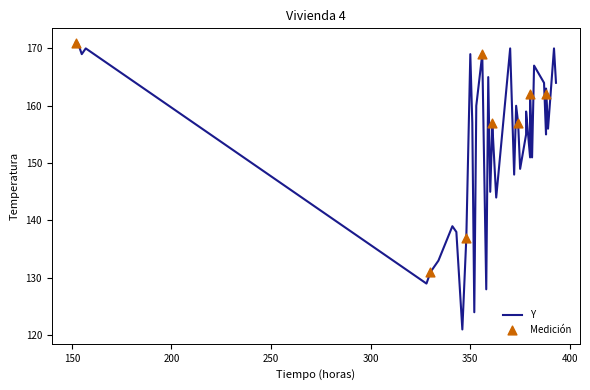

Approximately how many times larger is the value at 13 compared to 34?

0.9